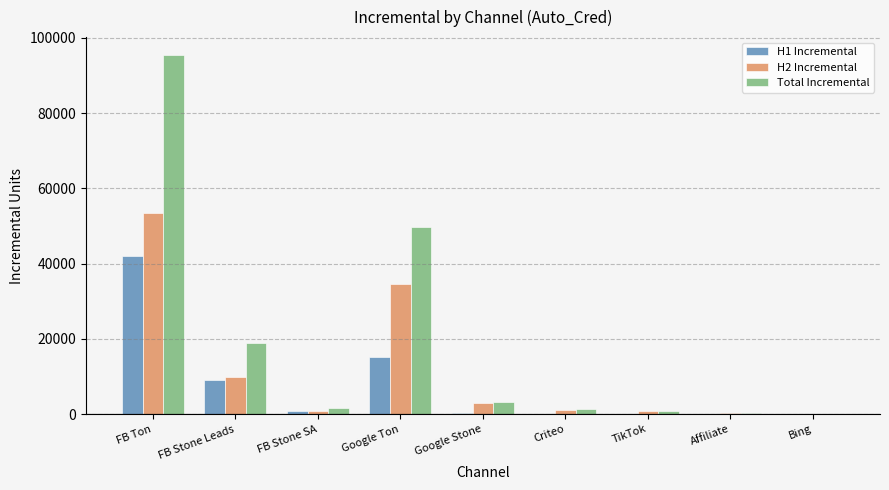

What is the sum of all H2 Incremental values?

103811.1